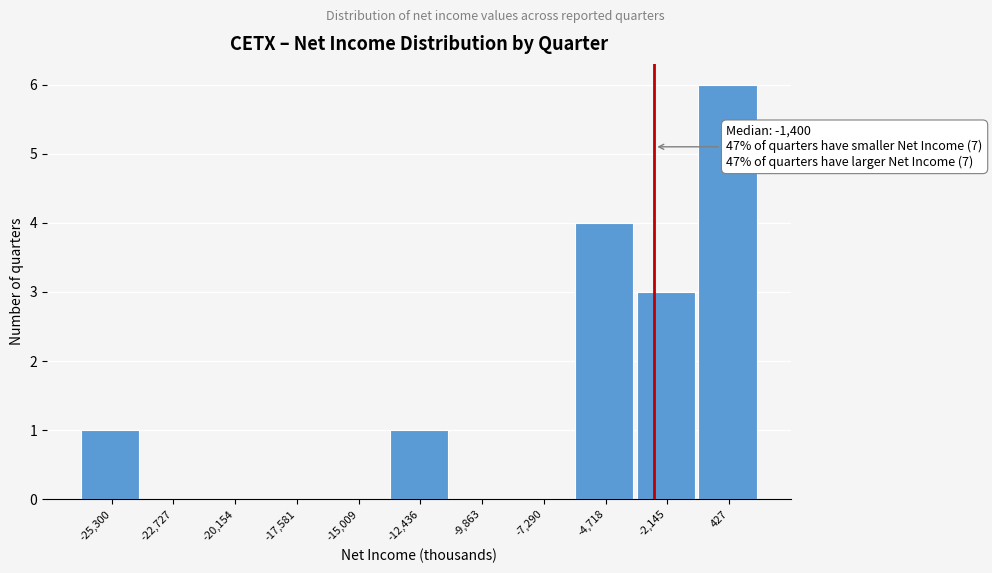

Reading right to left, transcribe all the data shown in this chart.

427=6	-2,145=3	-4,718=4	-7,290=0	-9,863=0	-12,436=1	-15,009=0	-17,581=0	-20,154=0	-22,727=0	-25,300=1